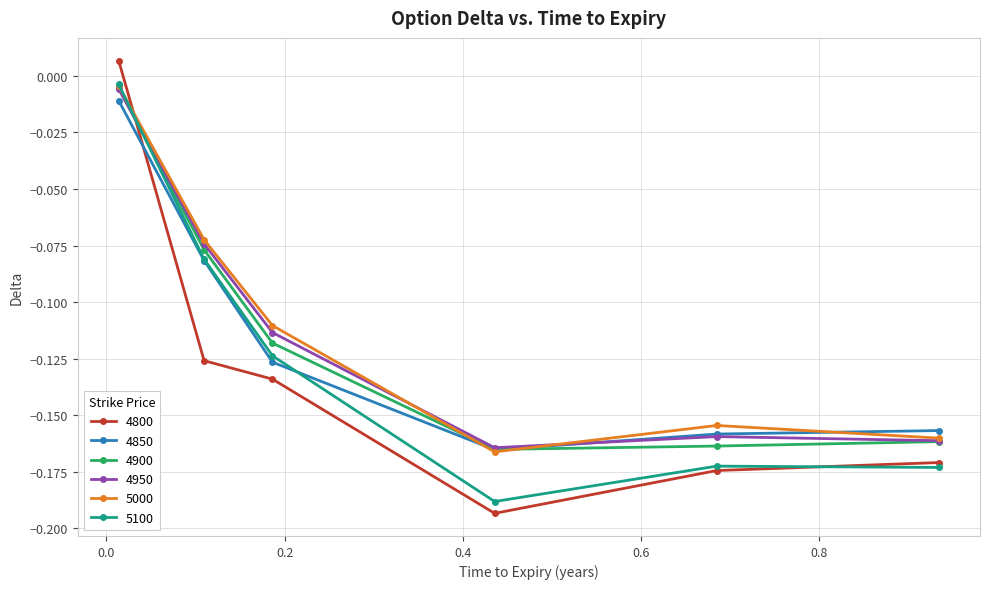

In 4950, how many points are lower than both neighbors (excluding endpoints)?

1